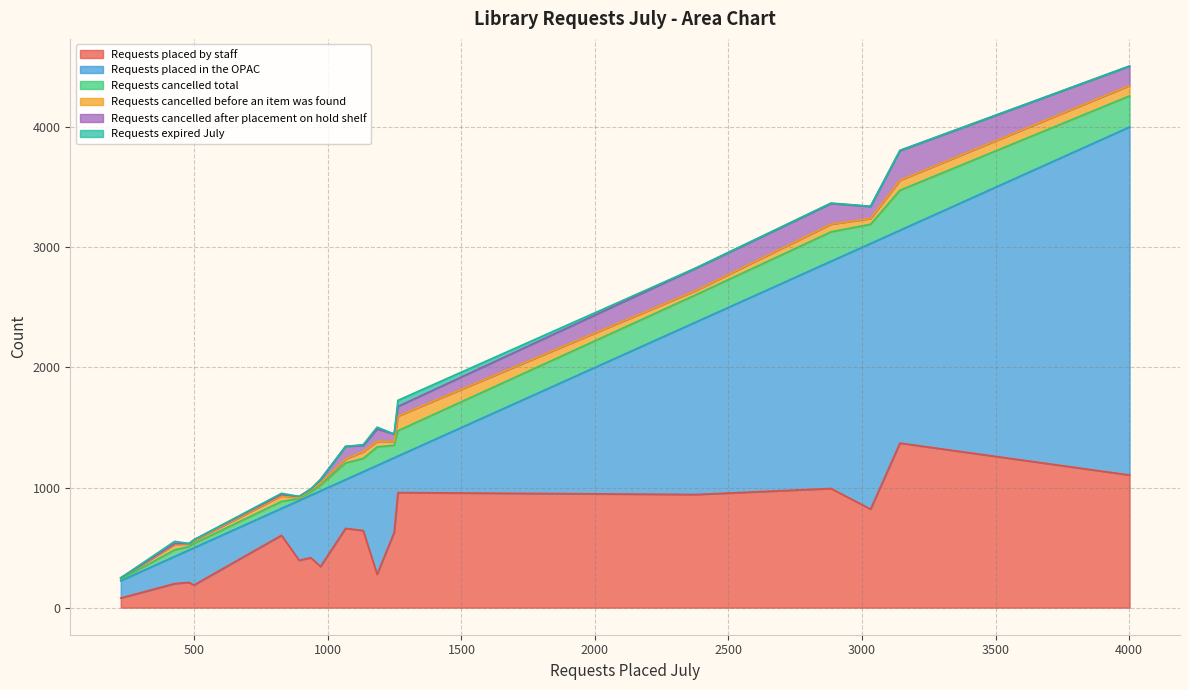

True or false: Requests cancelled after placement on hold shelf and Requests cancelled total cross at least once.

False